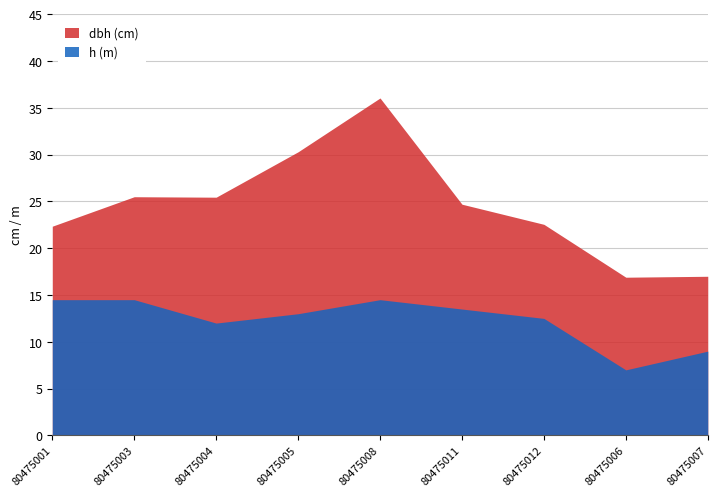

Rank the series by their average value, from lowest to highest.

h (m), dbh (cm)